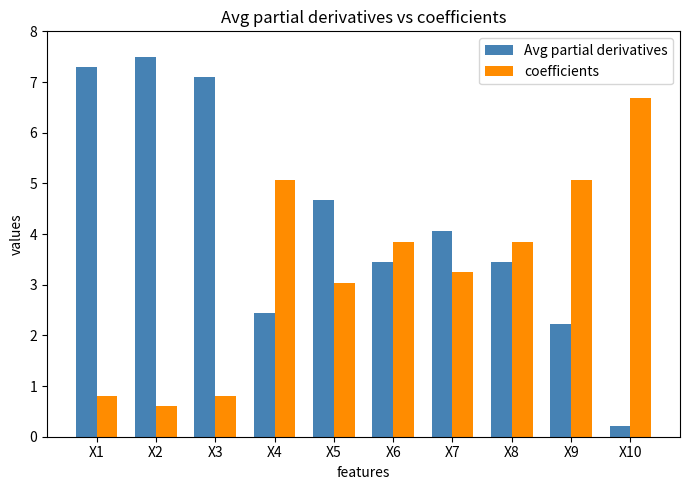

Reading left to right, list all the values displayed in this chart.

Avg partial derivatives: 7.3	7.5	7.1	2.4	4.7	3.4	4.1	3.4	2.2	0.2
coefficients: 0.8	0.6	0.8	5.1	3.0	3.9	3.2	3.9	5.1	6.7